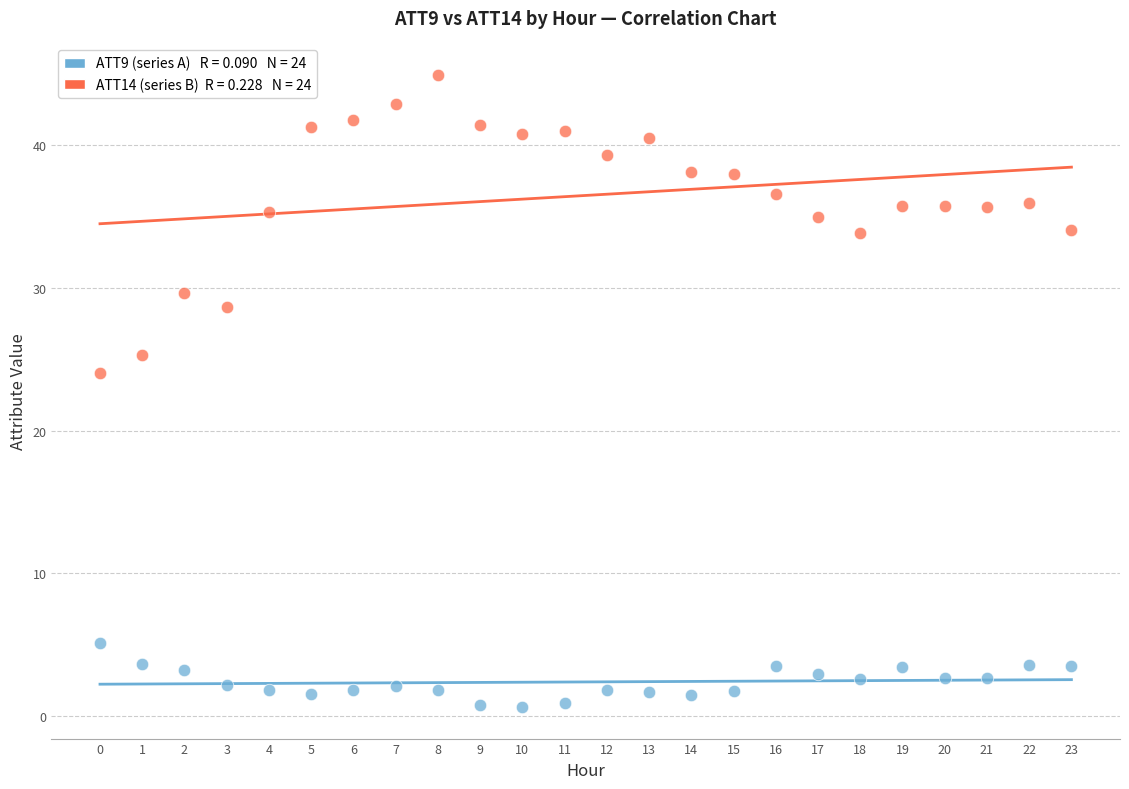

Across all series, what Y value is closest to 22?

24.1